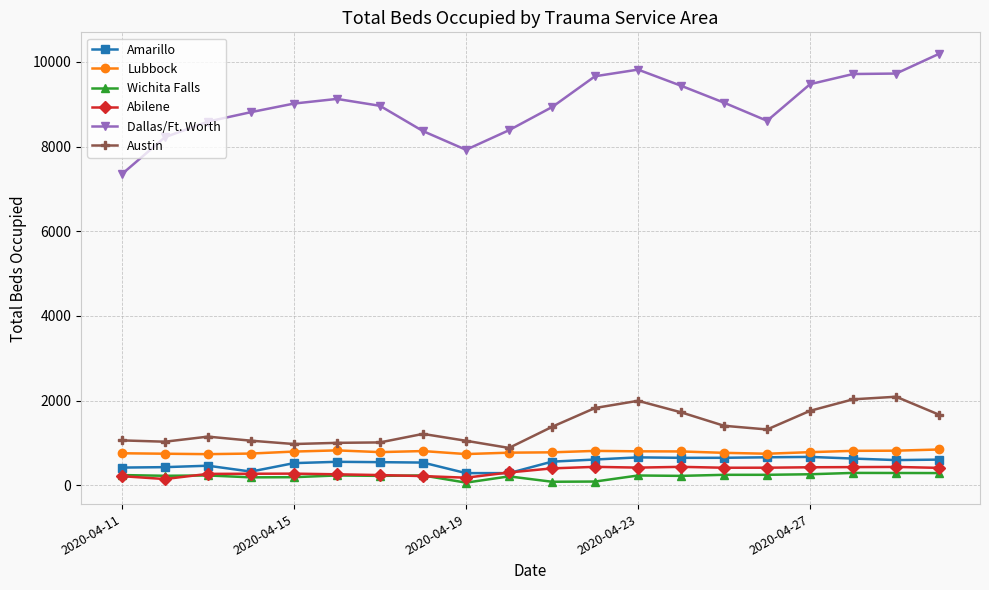

Which series has the largest total across all categories?

Dallas/Ft. Worth